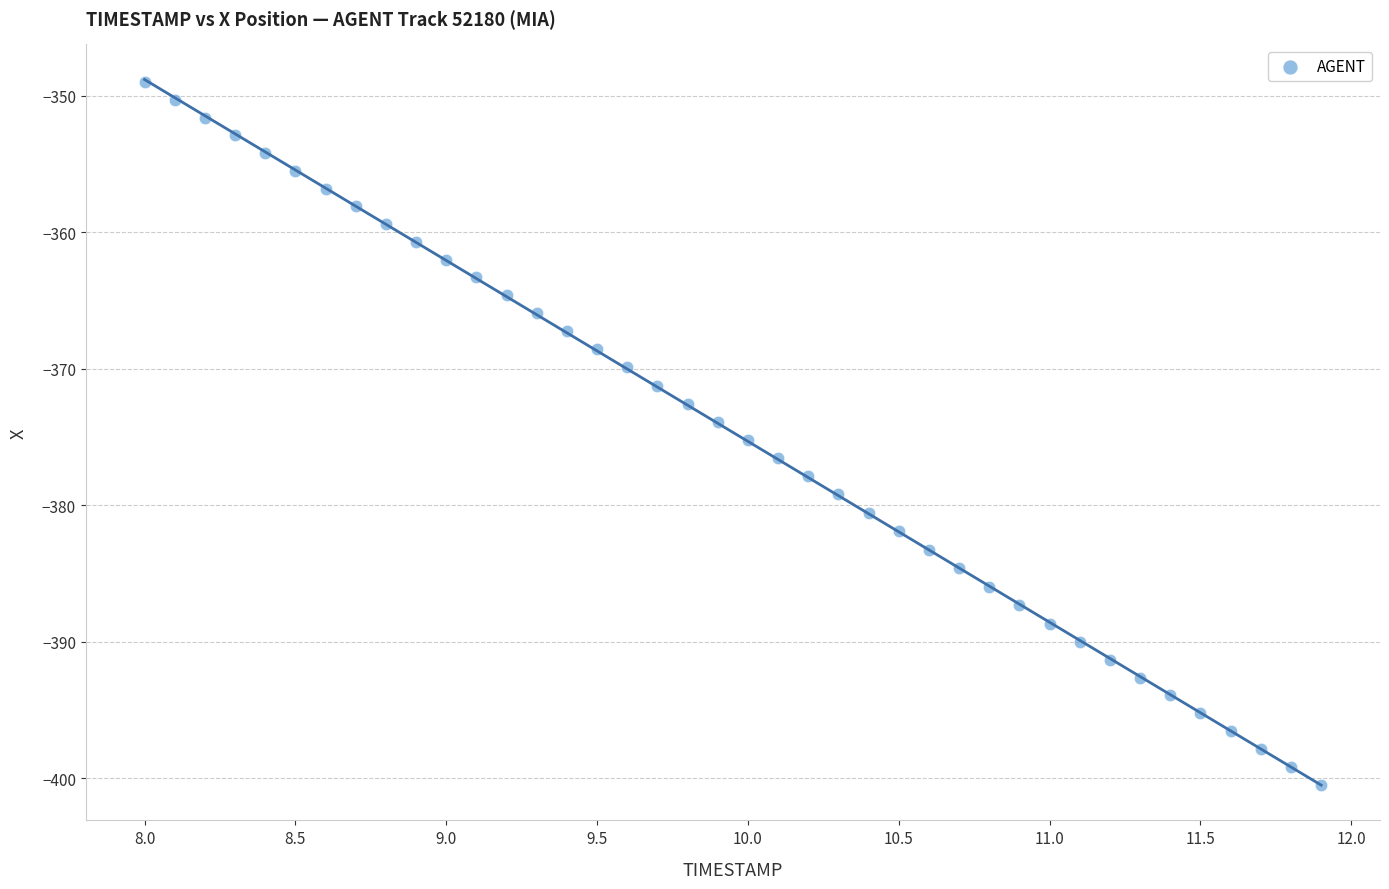

What is the range of X values (max minus min)?

3.9